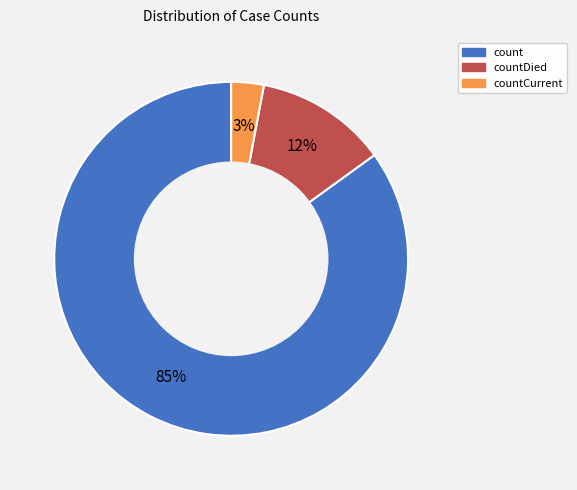

Does any single category account for the majority?

Yes